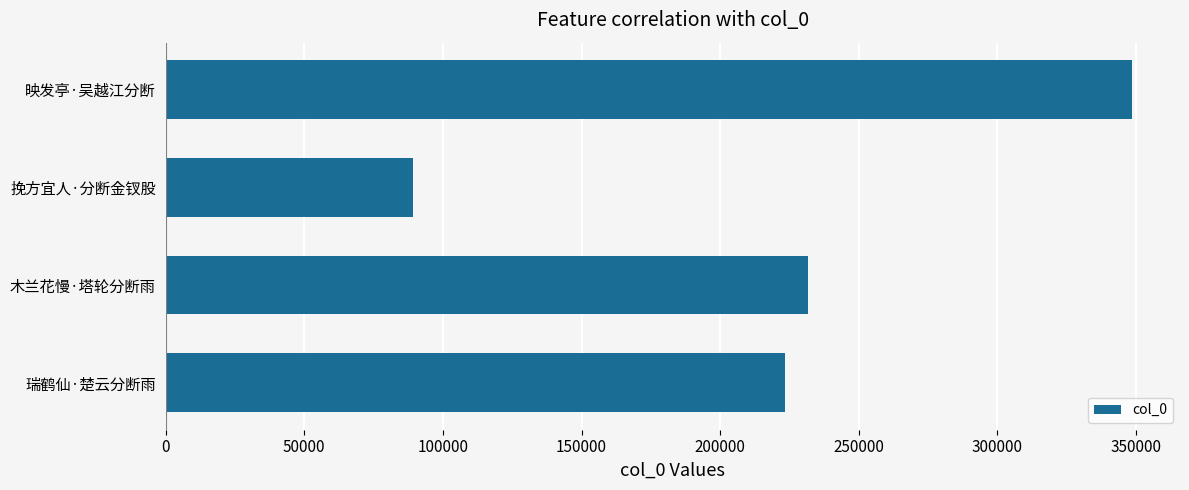

How many series are shown in this chart?

1